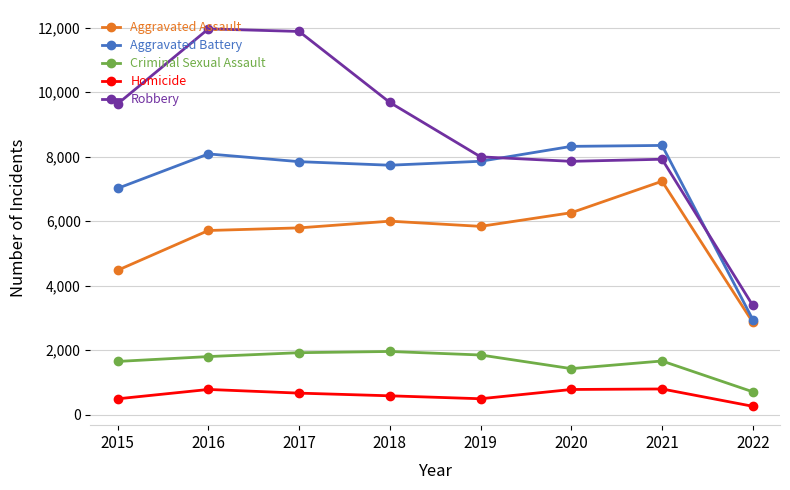

Count the number of categories in the chart.

8